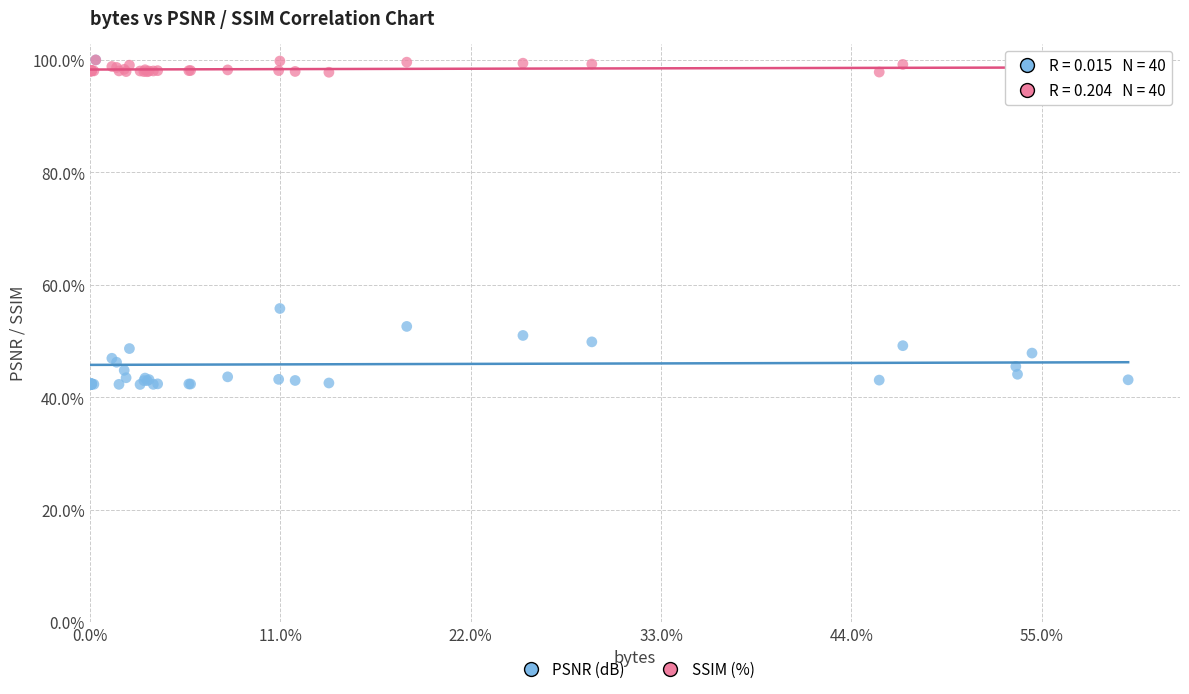

Across all series, what Y value is closest to 71?

55.8